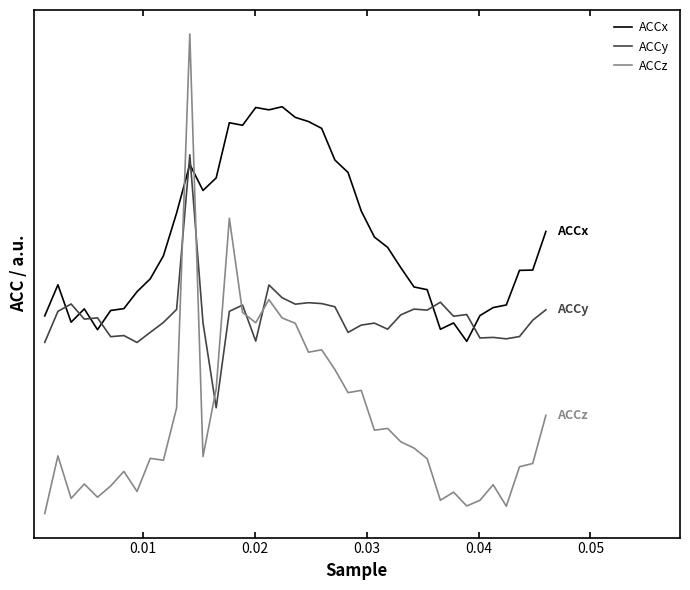

List the series in order of their peak value, lowest first.

ACCy, ACCx, ACCz